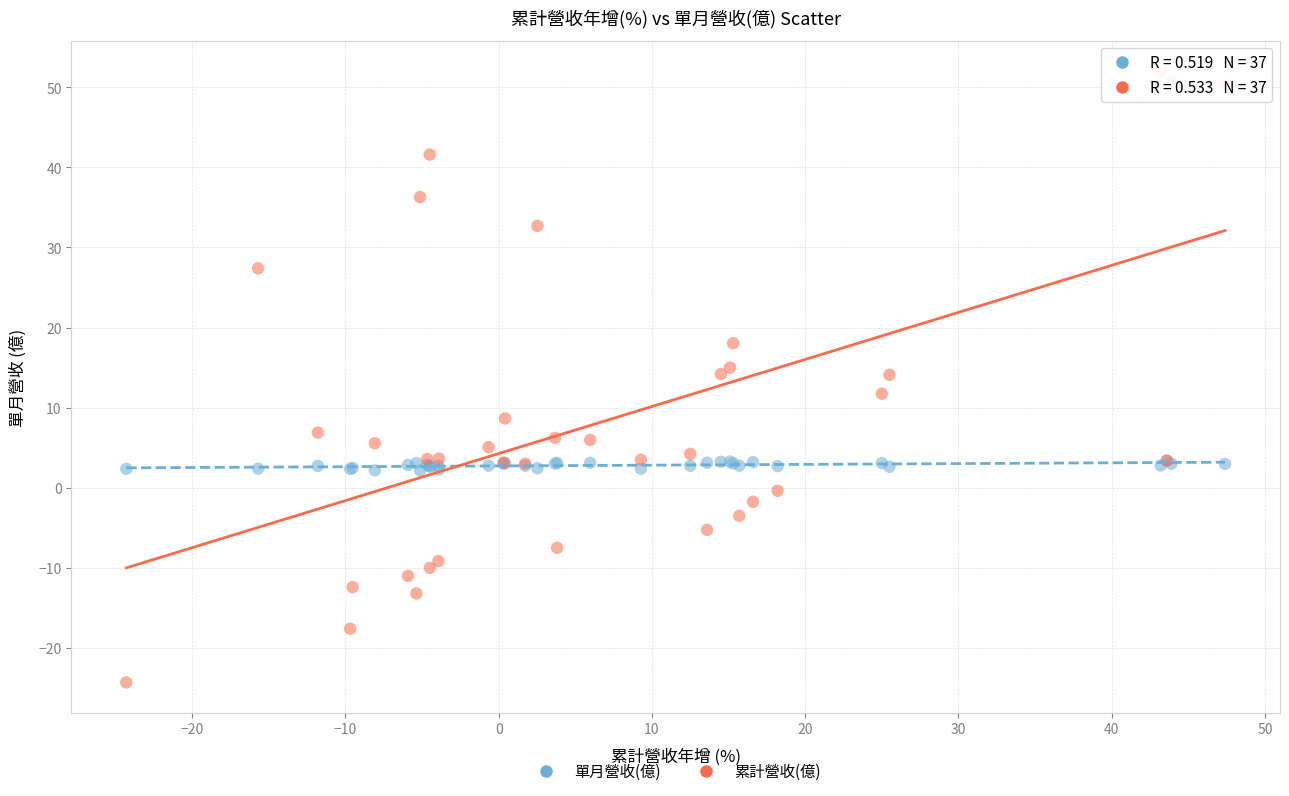

What are all the series names shown in the legend?

單月營收(億), 累計營收(億)